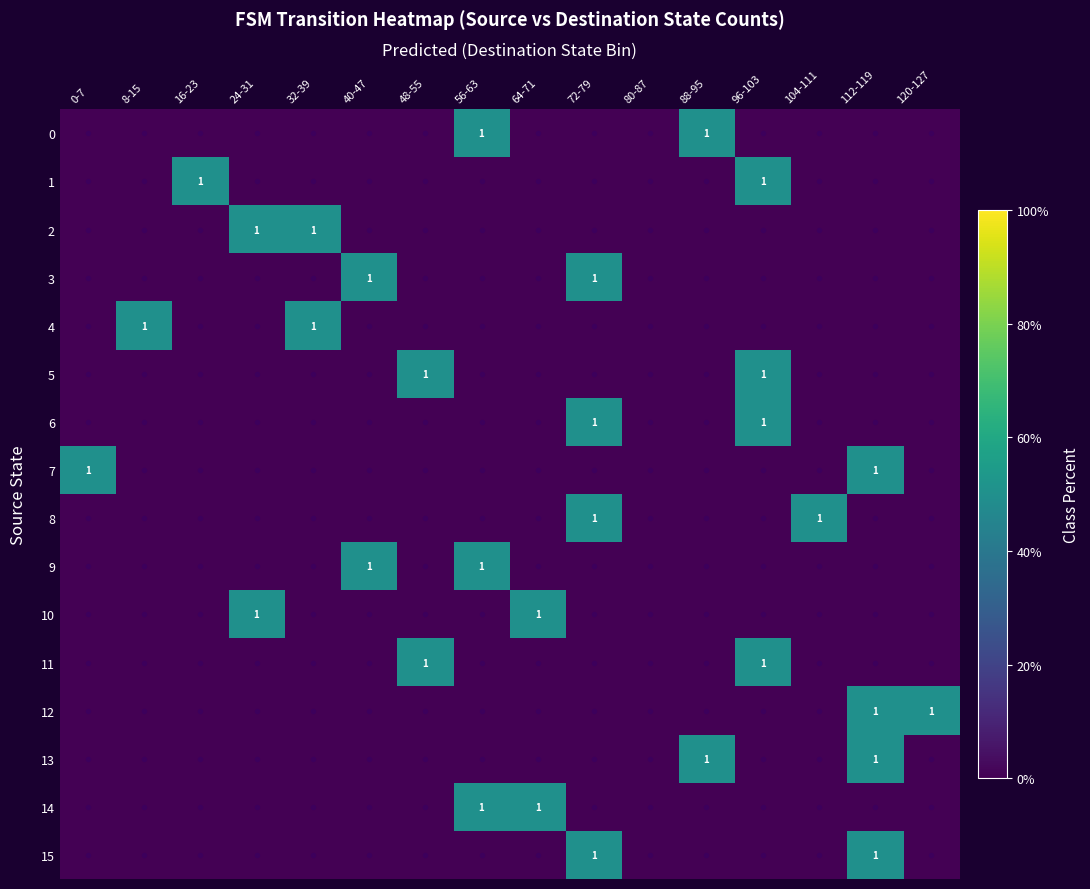

The 12 series shows 1 at 112-119. True or false?

True